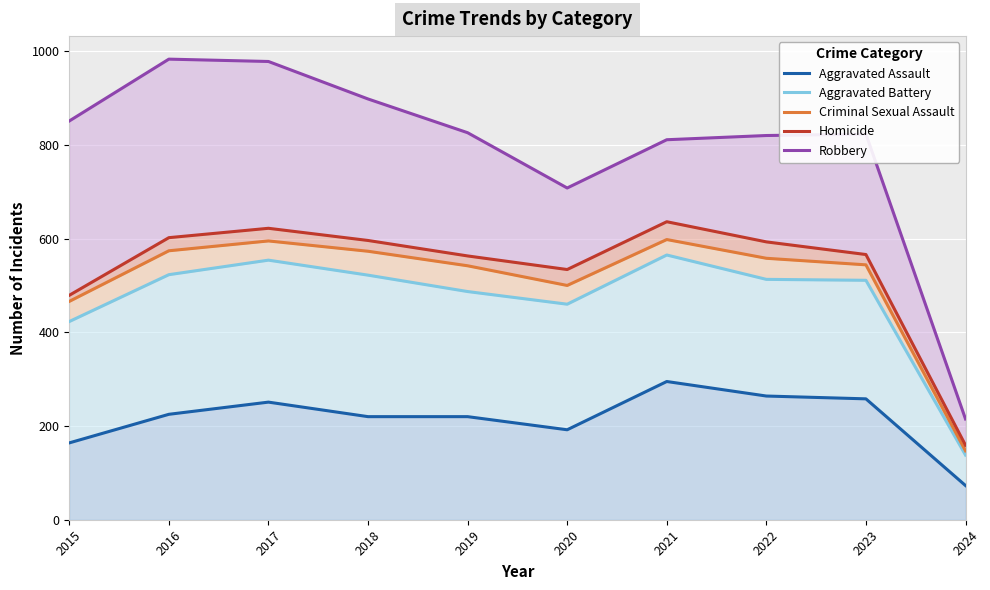

What are all the series names shown in the legend?

Aggravated Assault, Aggravated Battery, Criminal Sexual Assault, Homicide, Robbery